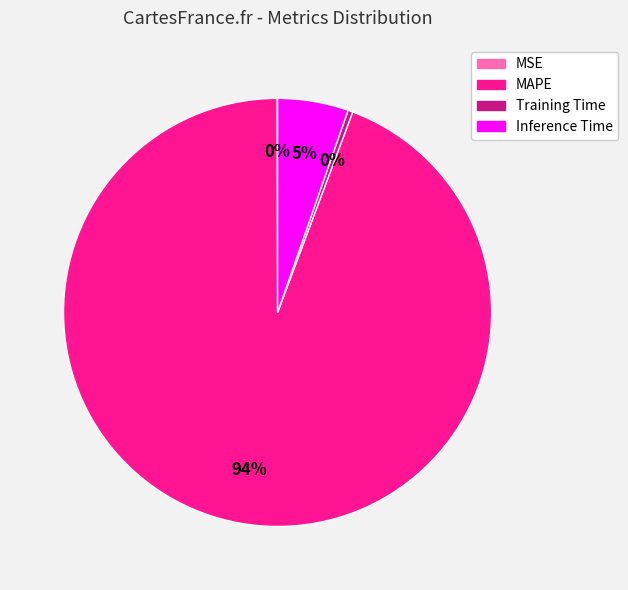

What percentage is the Inference Time slice, to the nearest percent?

5%